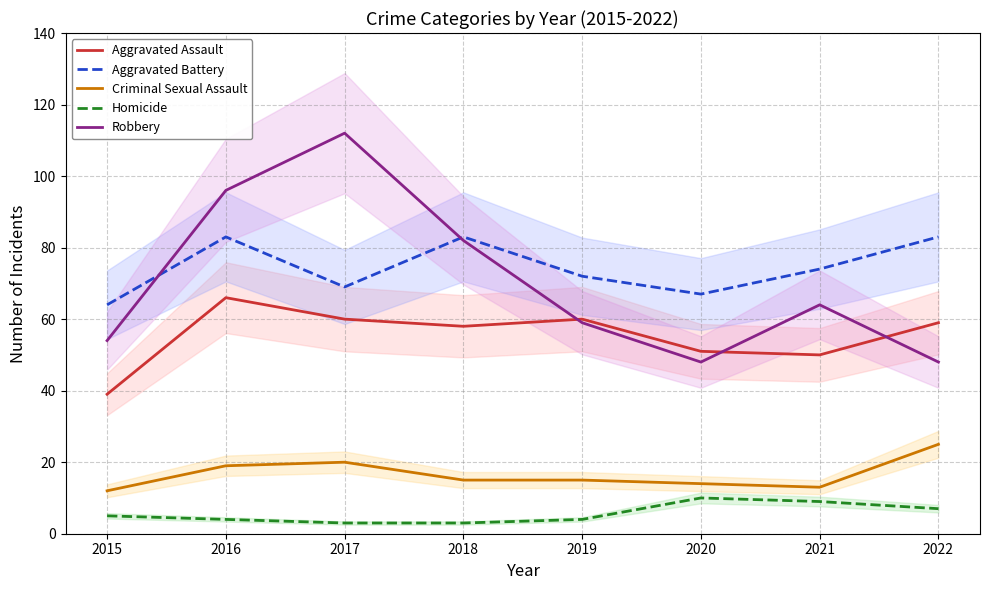

The value of Aggravated Battery at 2018 is 109. True or false?

False